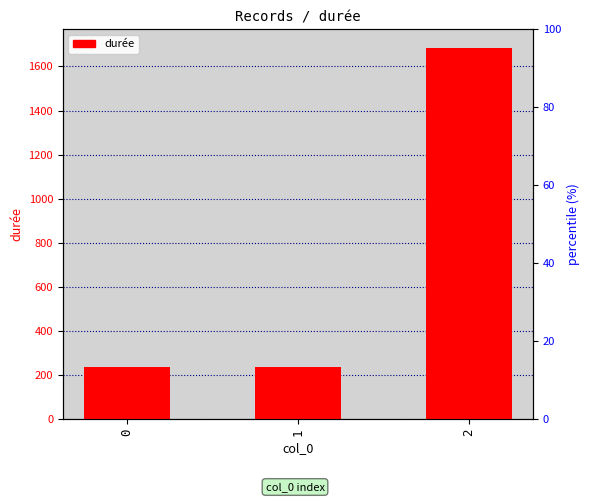

Reading left to right, list all the values displayed in this chart.

0=238	1=236	2=1684